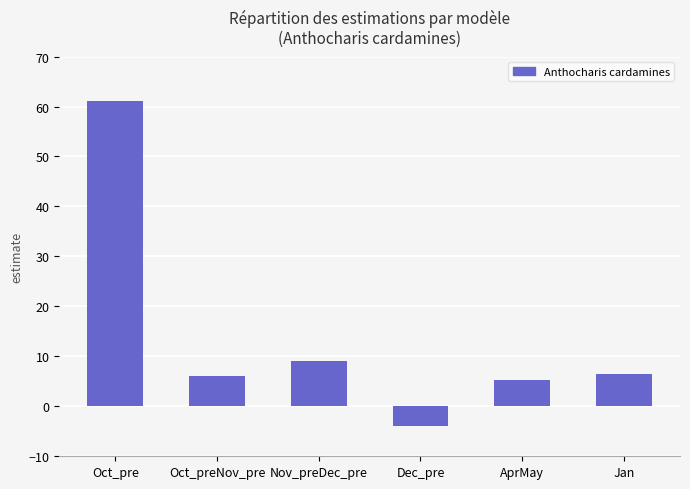

Are the bars grouped side by side (vs. stacked)?

No